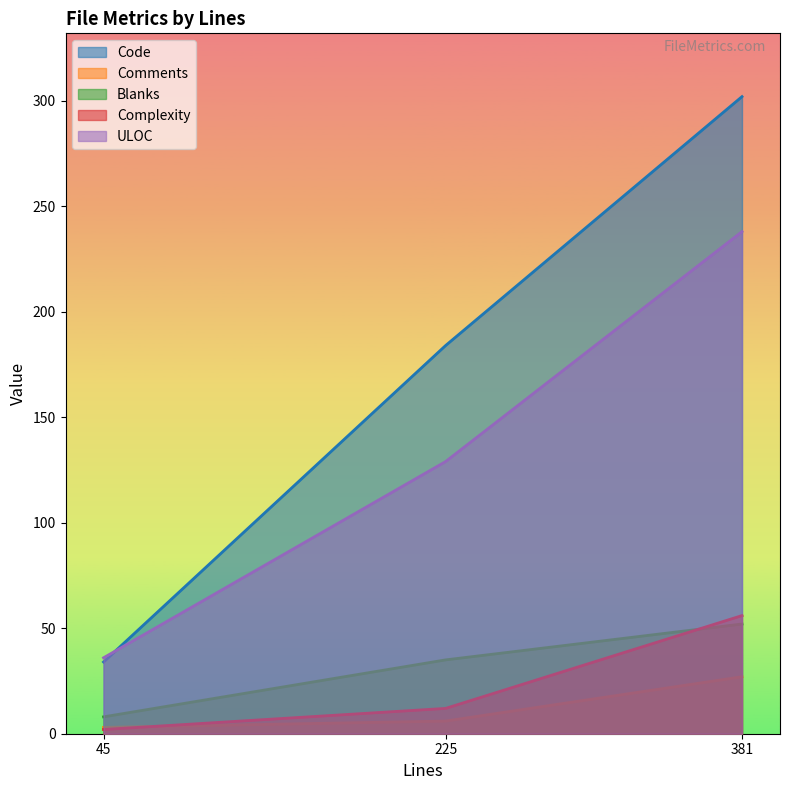

Is it true that Code equals 24 at 45?

False